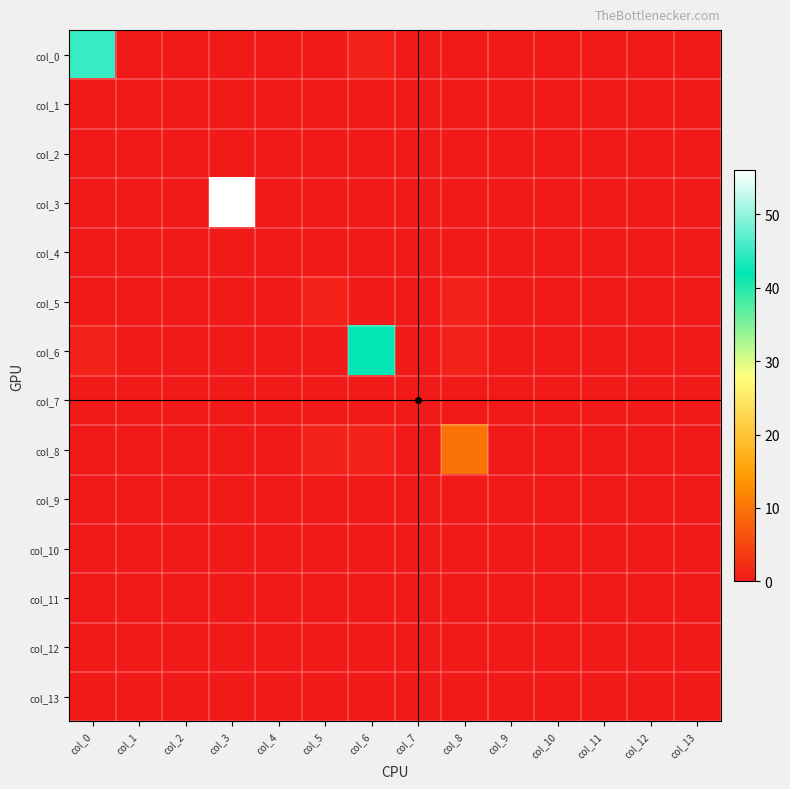

Reading left to right, transcribe all the data shown in this chart.

col_0: col_0=45	col_1=0	col_2=0	col_3=0	col_4=0	col_5=0	col_6=1	col_7=0	col_8=0	col_9=0	col_10=0	col_11=0	col_12=0	col_13=0
col_1: col_0=0	col_1=0	col_2=0	col_3=0	col_4=0	col_5=0	col_6=0	col_7=0	col_8=0	col_9=0	col_10=0	col_11=0	col_12=0	col_13=0
col_2: col_0=0	col_1=0	col_2=0	col_3=0	col_4=0	col_5=0	col_6=0	col_7=0	col_8=0	col_9=0	col_10=0	col_11=0	col_12=0	col_13=0
col_3: col_0=0	col_1=0	col_2=0	col_3=56	col_4=0	col_5=0	col_6=0	col_7=0	col_8=0	col_9=0	col_10=0	col_11=0	col_12=0	col_13=0
col_4: col_0=0	col_1=0	col_2=0	col_3=0	col_4=0	col_5=0	col_6=0	col_7=0	col_8=0	col_9=0	col_10=0	col_11=0	col_12=0	col_13=0
col_5: col_0=0	col_1=0	col_2=0	col_3=0	col_4=0	col_5=1	col_6=0	col_7=0	col_8=1	col_9=0	col_10=0	col_11=0	col_12=0	col_13=0
col_6: col_0=1	col_1=0	col_2=0	col_3=0	col_4=0	col_5=0	col_6=42	col_7=0	col_8=1	col_9=0	col_10=0	col_11=0	col_12=0	col_13=0
col_7: col_0=0	col_1=0	col_2=0	col_3=0	col_4=0	col_5=0	col_6=0	col_7=0	col_8=0	col_9=0	col_10=0	col_11=0	col_12=0	col_13=0
col_8: col_0=0	col_1=0	col_2=0	col_3=0	col_4=0	col_5=1	col_6=1	col_7=0	col_8=10	col_9=0	col_10=0	col_11=0	col_12=0	col_13=0
col_9: col_0=0	col_1=0	col_2=0	col_3=0	col_4=0	col_5=0	col_6=0	col_7=0	col_8=0	col_9=0	col_10=0	col_11=0	col_12=0	col_13=0
col_10: col_0=0	col_1=0	col_2=0	col_3=0	col_4=0	col_5=0	col_6=0	col_7=0	col_8=0	col_9=0	col_10=0	col_11=0	col_12=0	col_13=0
col_11: col_0=0	col_1=0	col_2=0	col_3=0	col_4=0	col_5=0	col_6=0	col_7=0	col_8=0	col_9=0	col_10=0	col_11=0	col_12=0	col_13=0
col_12: col_0=0	col_1=0	col_2=0	col_3=0	col_4=0	col_5=0	col_6=0	col_7=0	col_8=0	col_9=0	col_10=0	col_11=0	col_12=0	col_13=0
col_13: col_0=0	col_1=0	col_2=0	col_3=0	col_4=0	col_5=0	col_6=0	col_7=0	col_8=0	col_9=0	col_10=0	col_11=0	col_12=0	col_13=0